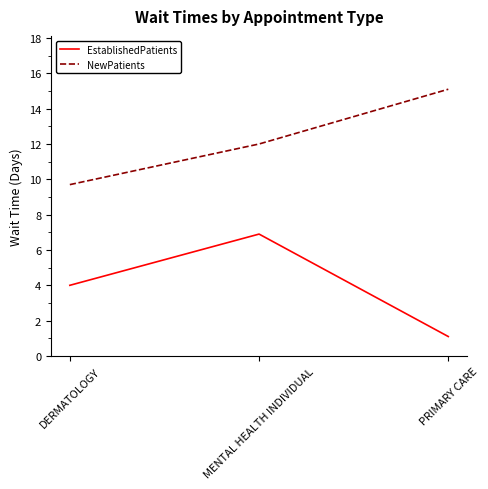

Reading right to left, what are all the values shown in this chart?

EstablishedPatients: PRIMARY CARE=1.1	MENTAL HEALTH INDIVIDUAL=6.9	DERMATOLOGY=4.0
NewPatients: PRIMARY CARE=15.1	MENTAL HEALTH INDIVIDUAL=12.0	DERMATOLOGY=9.7